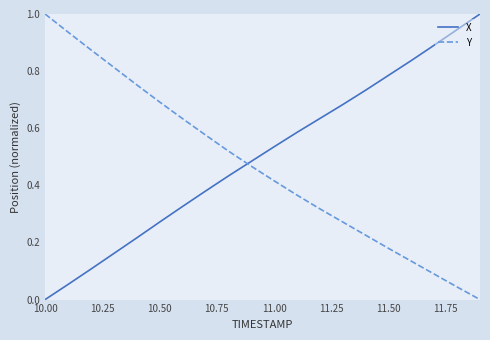

How many times do Y and X cross each other?

1